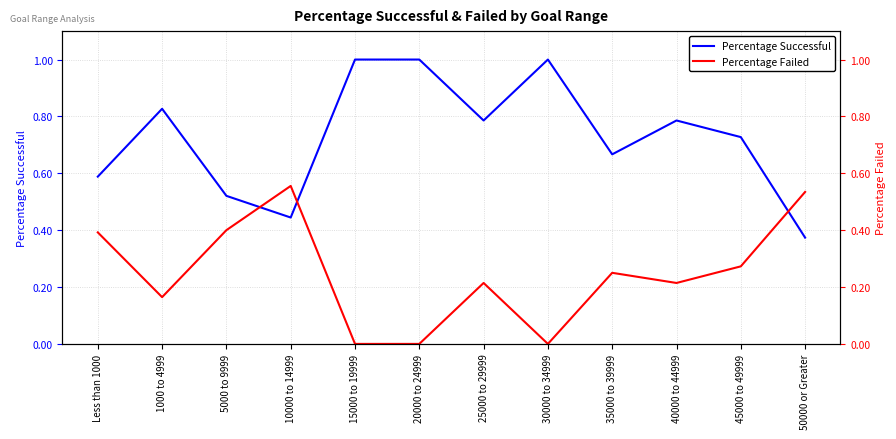

What is the sum of the Percentage Failed values at 5000 to 9999 and 45000 to 49999?

0.7